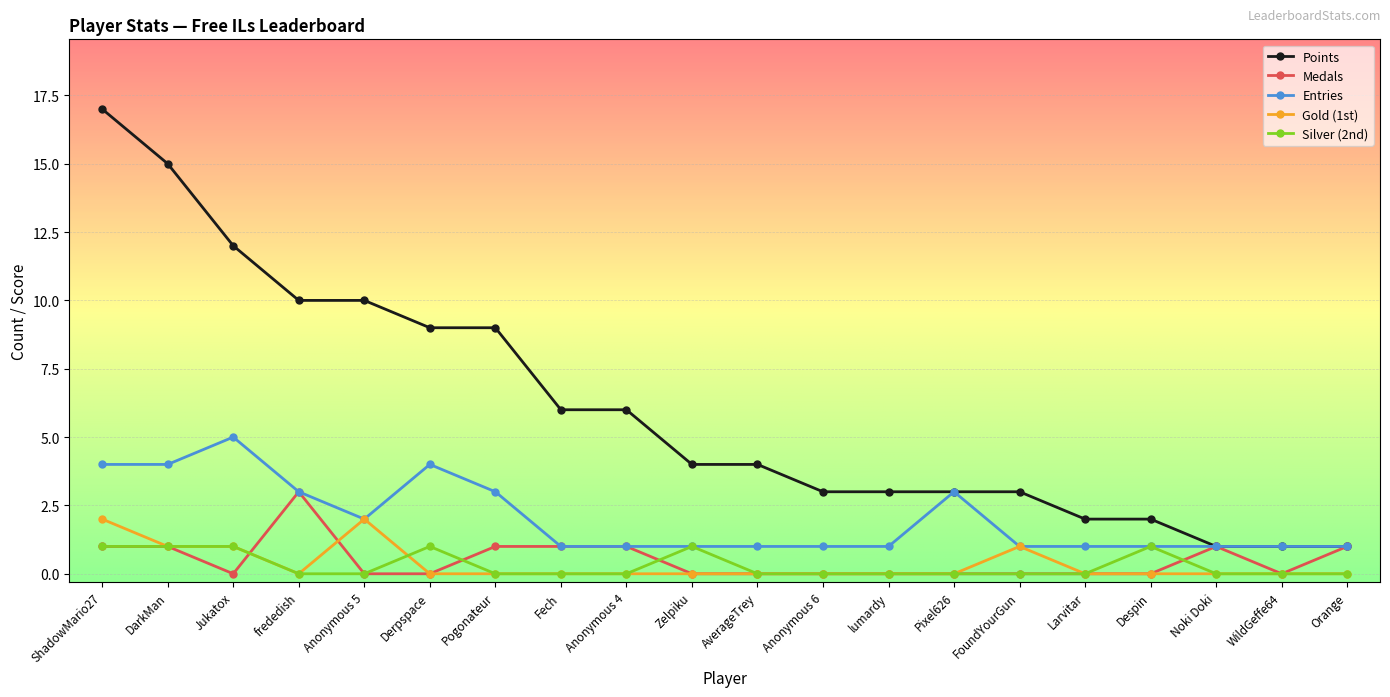

At which category is the sum across all series the highest?

ShadowMario27